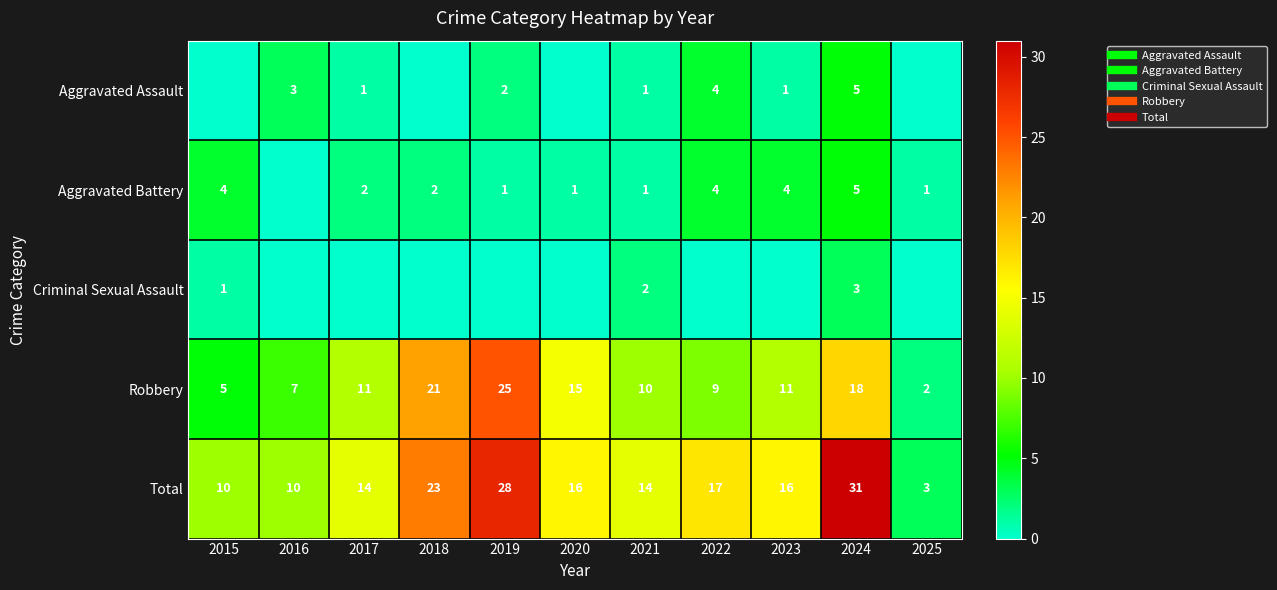

What is the sum of all Total values?

182